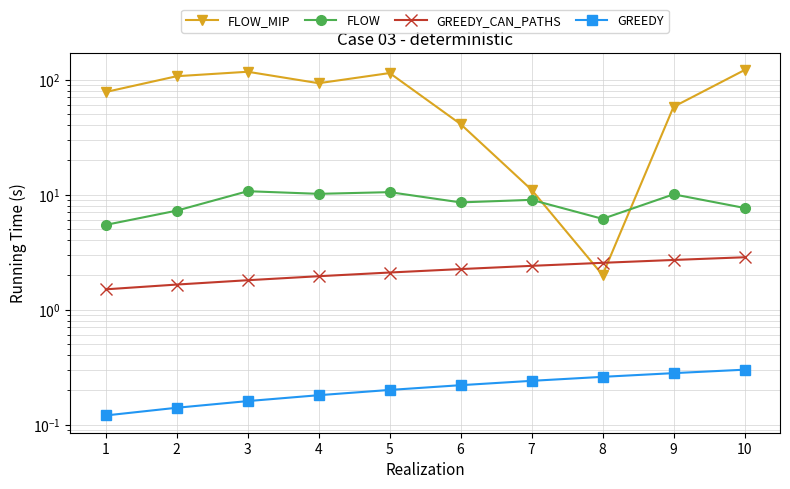

Reading left to right, transcribe all the data shown in this chart.

FLOW_MIP: 78.0	107.0	117.0	93.0	114.0	41.0	11.0	2.0	58.0	121.0
FLOW: 5.5	7.2	10.7	10.2	10.5	8.6	9.0	6.2	10.1	7.7
GREEDY_CAN_PATHS: 1.5	1.6	1.8	1.9	2.1	2.2	2.4	2.5	2.7	2.8
GREEDY: 0.1	0.1	0.2	0.2	0.2	0.2	0.2	0.3	0.3	0.3